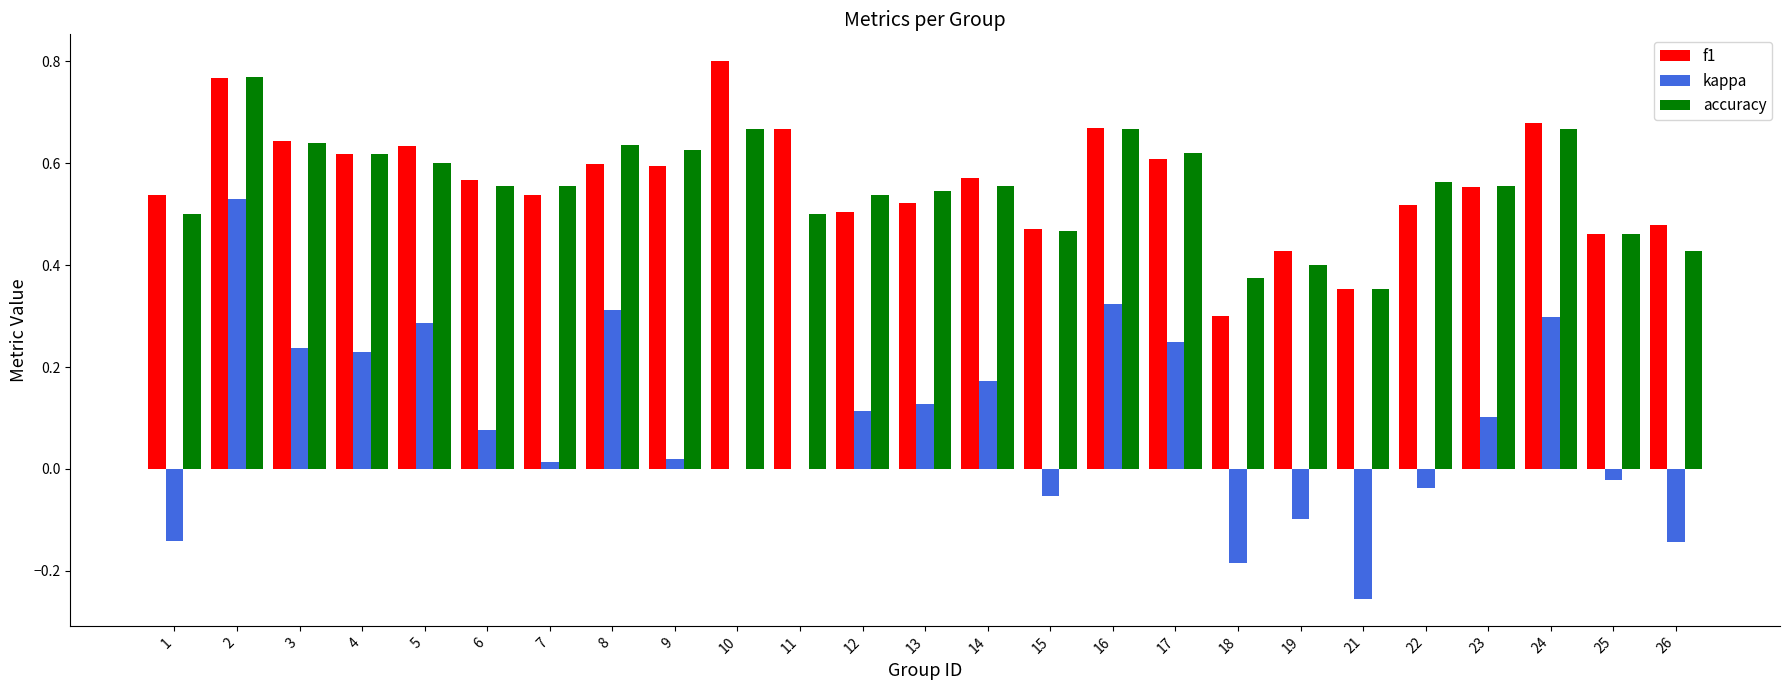

Which category has the highest value across all series?

10